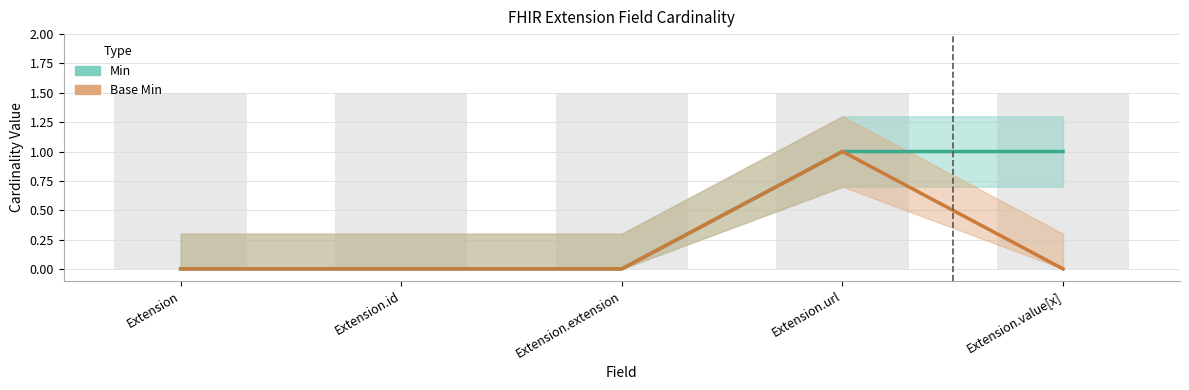

What is the maximum value shown in the chart?

1